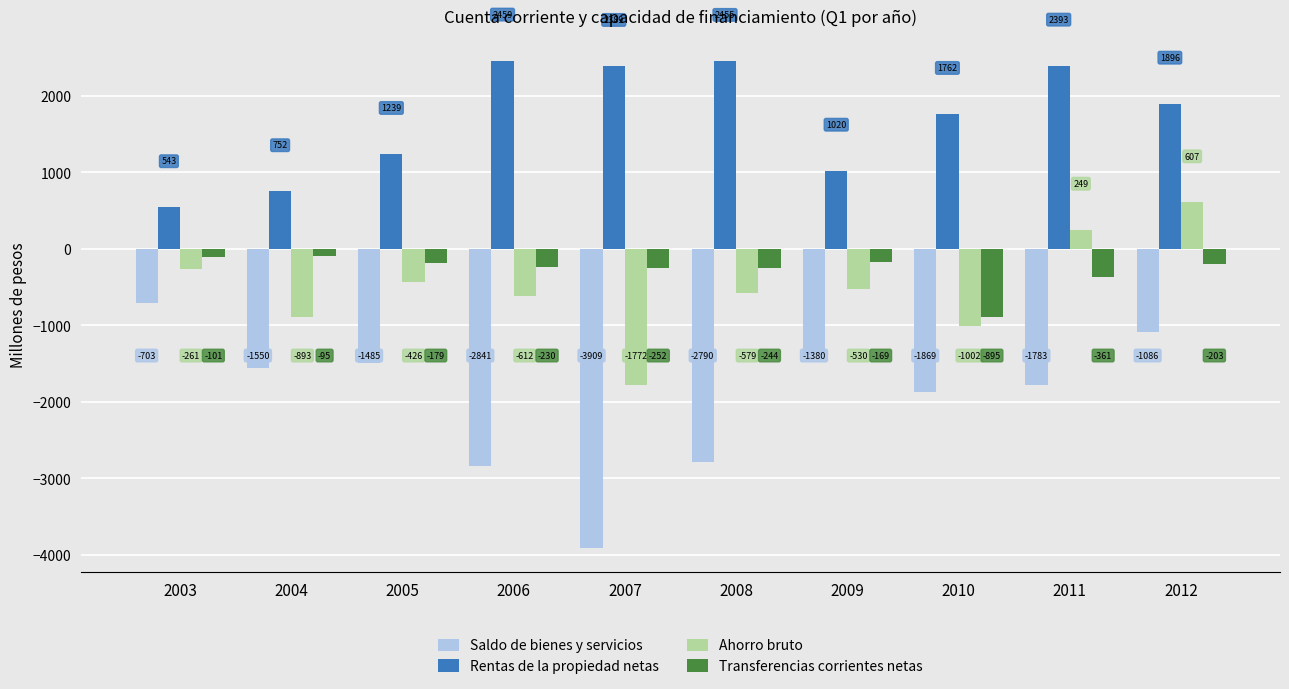

Which series changed the most between 2003 and 2005?

Saldo de bienes y servicios